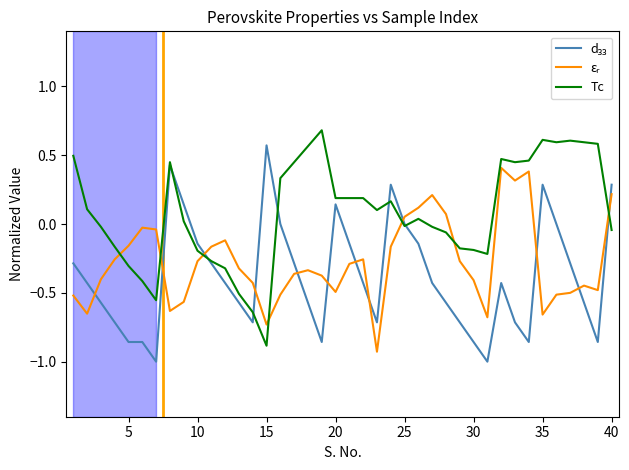

What is the highest value of the Tc series?

0.7